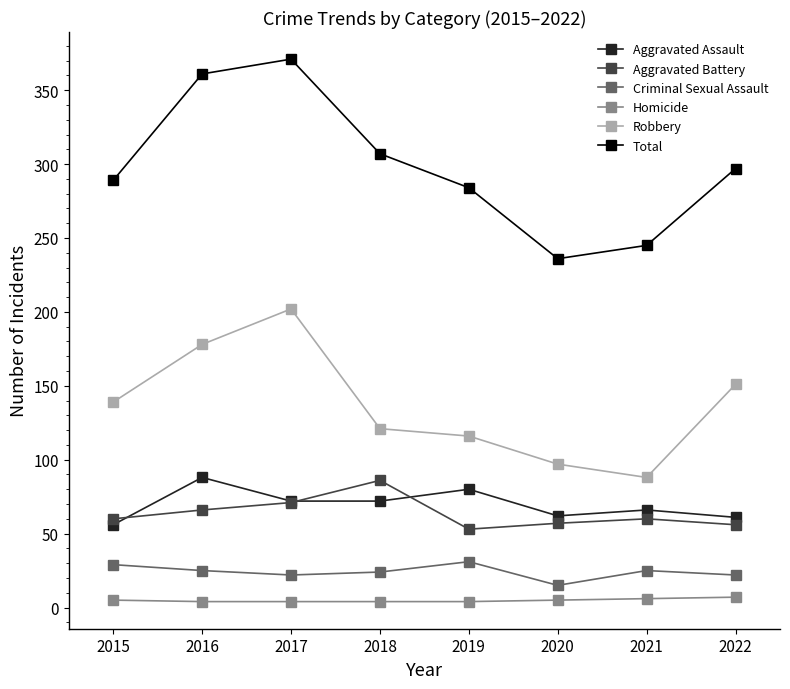

What is the value of the Aggravated Assault point at the 4th from the left?

72